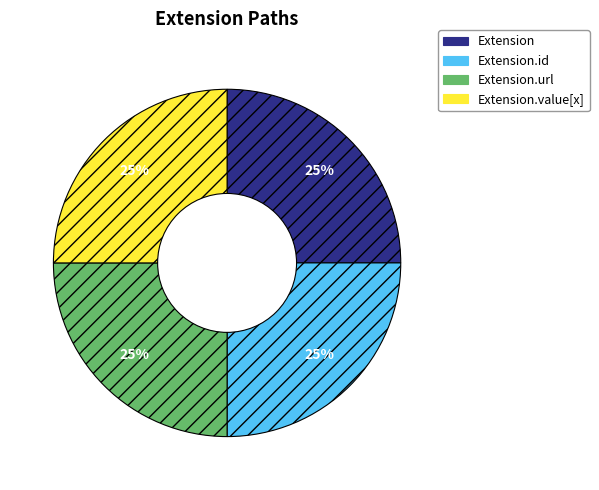

Is there a majority slice in this chart?

No